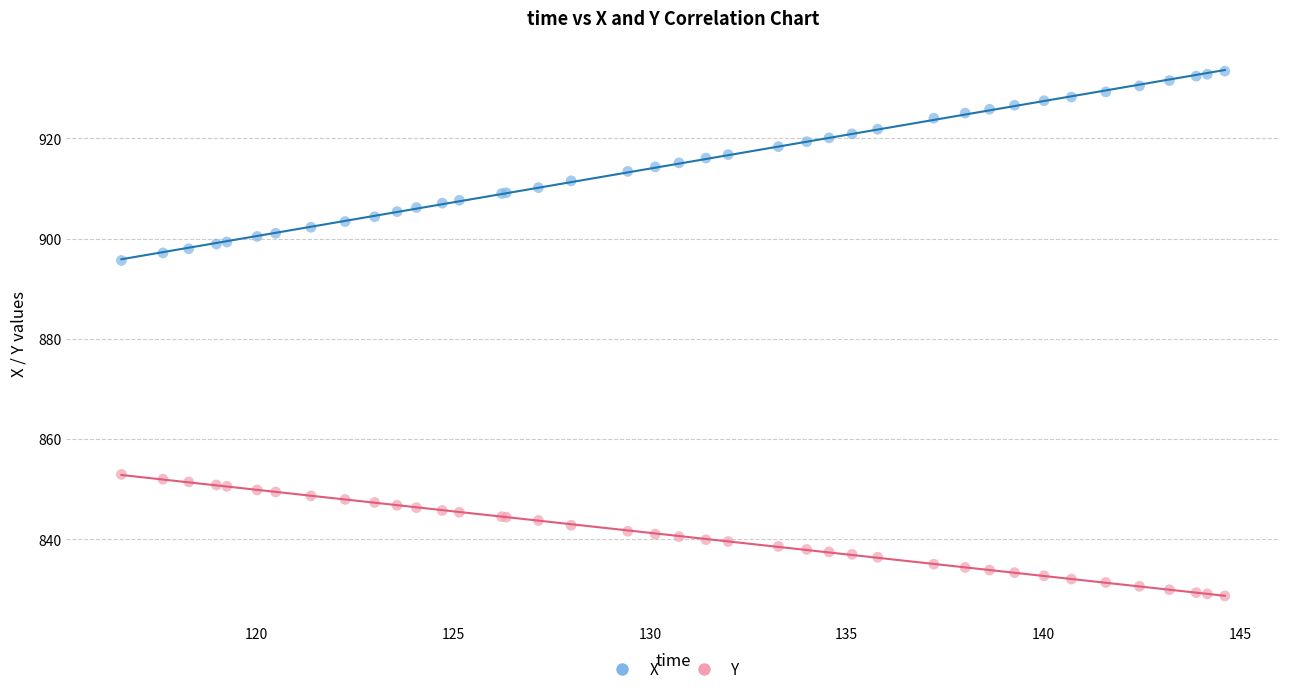

What are all the series names shown in the legend?

X, Y